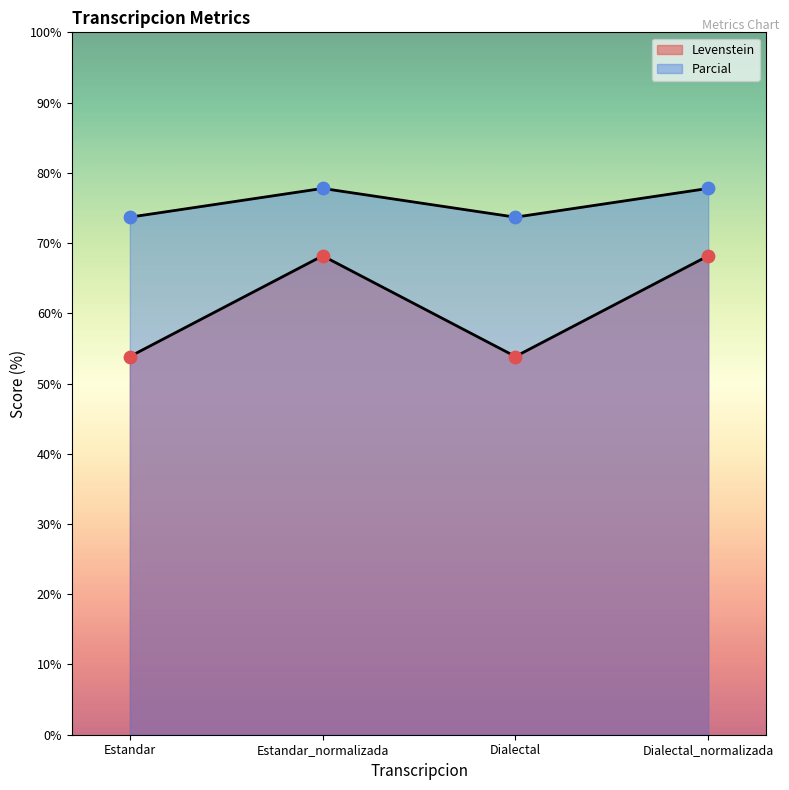

Which series has the largest total across all categories?

Parcial